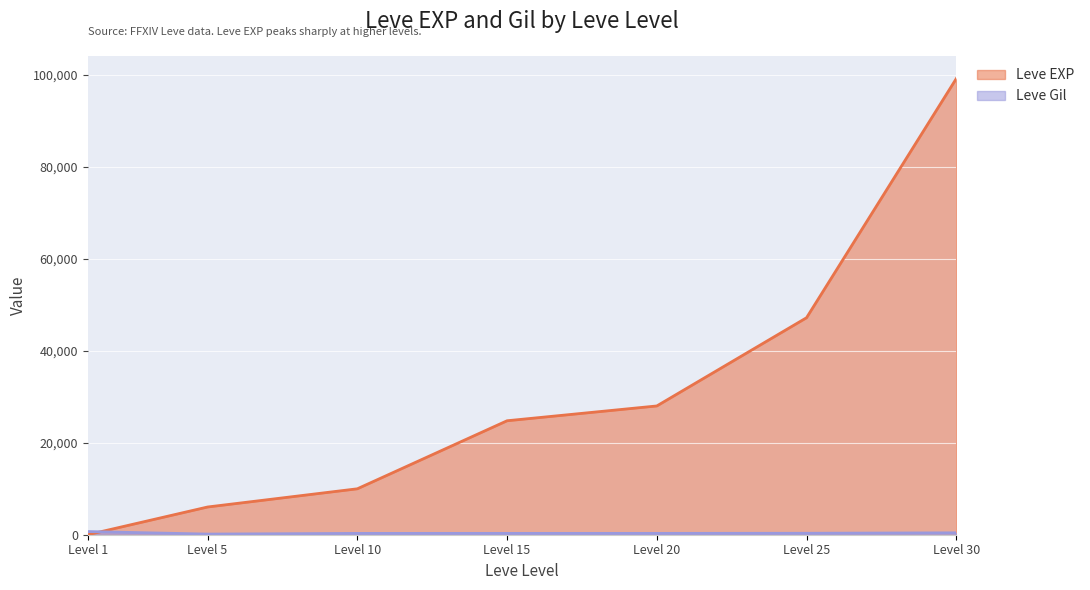

What are all the series names shown in the legend?

Leve EXP, Leve Gil